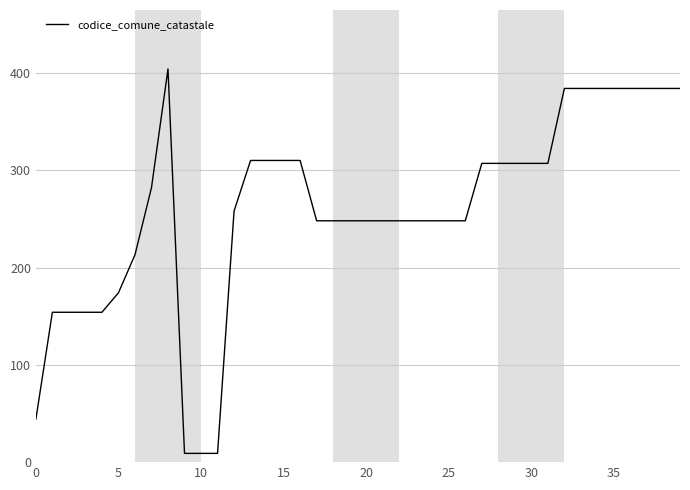

What is the maximum value shown in the chart?

404